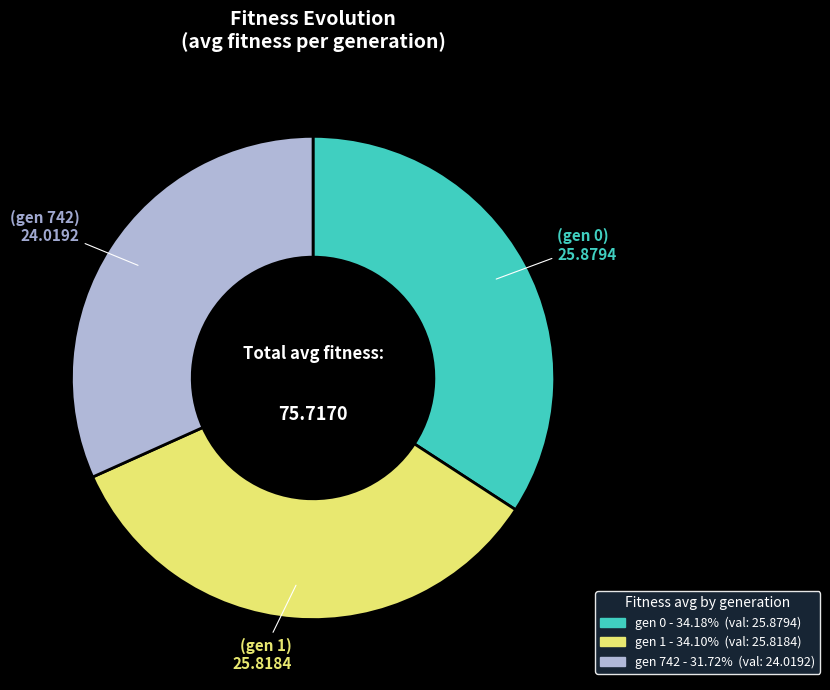

Does gen 1 account for over 50% of the chart?

No